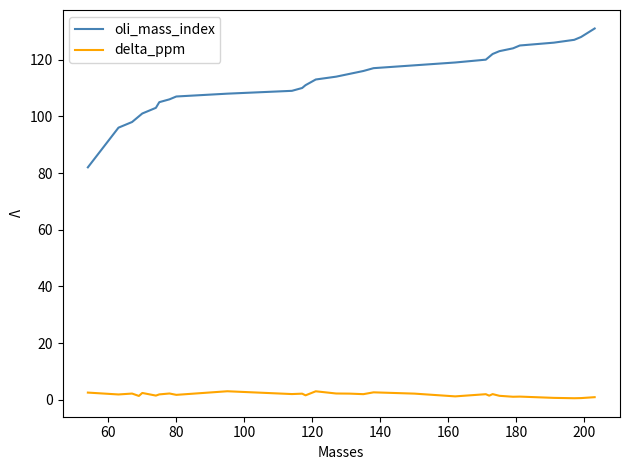

Rank the series by their maximum value, from lowest to highest.

delta_ppm, oli_mass_index